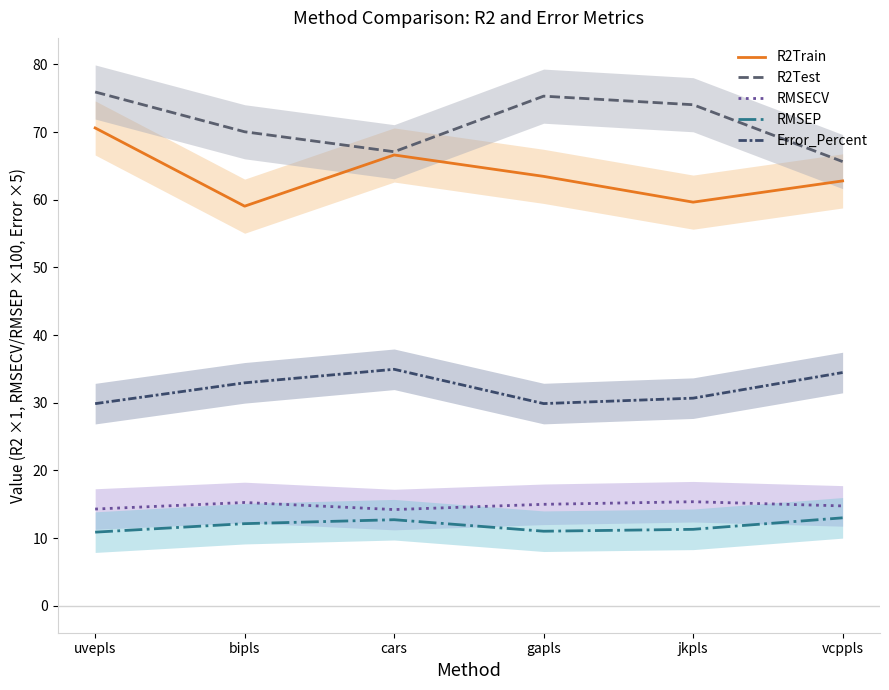

At how many categories does at least one series exceed 60?

6